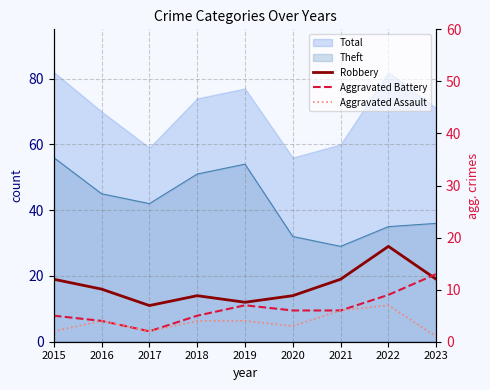

At which label does Aggravated Battery first exceed 6?

2019